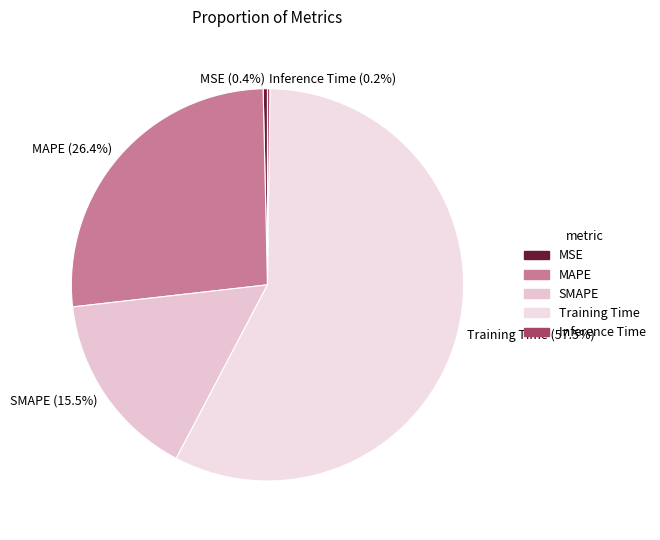

Does Training Time (57.5%) represent more than half of the total?

Yes